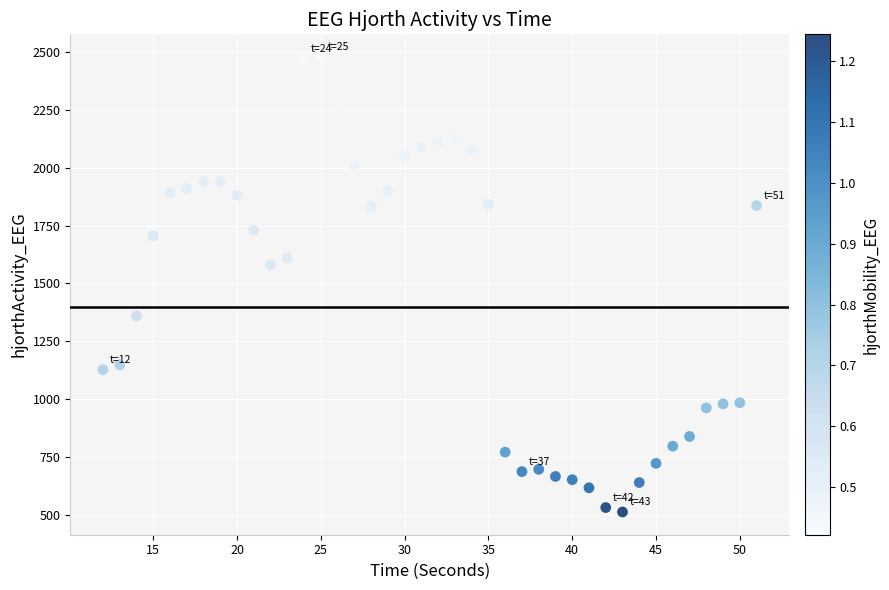

What Y value in the scatter plot is closest to 1495?

1579.1